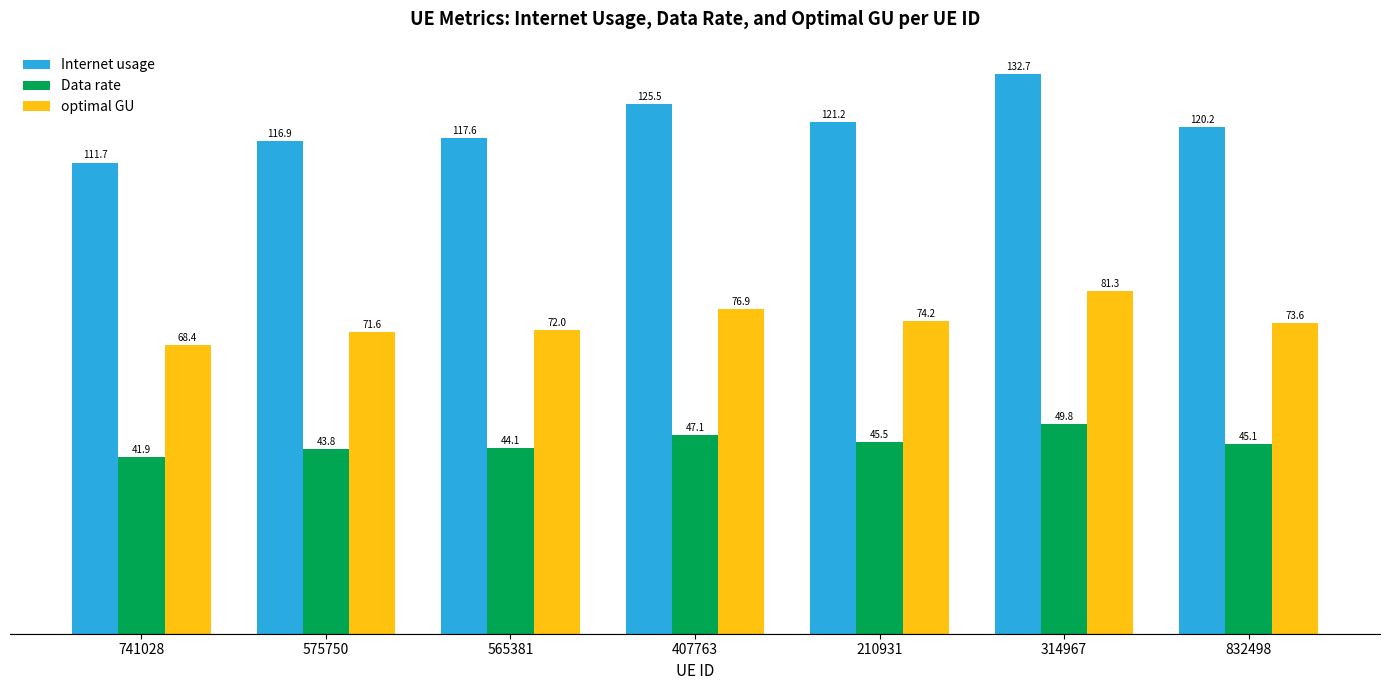

Which series has the largest total across all categories?

Internet usage